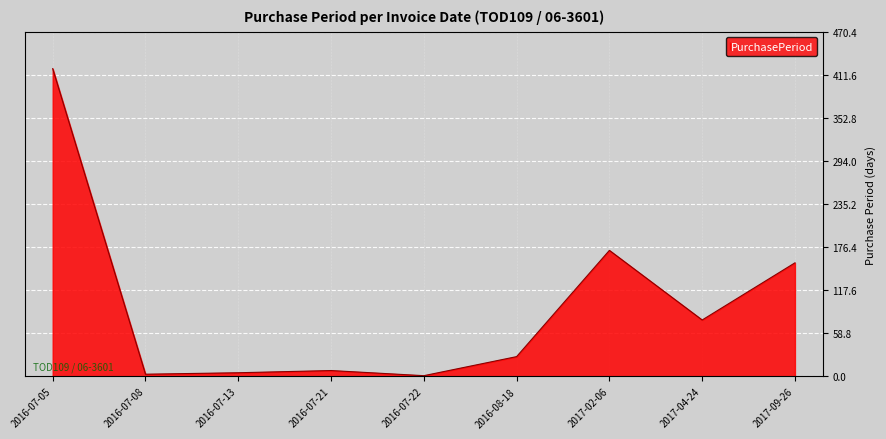

Which category has the highest value across all series?

2016-07-05